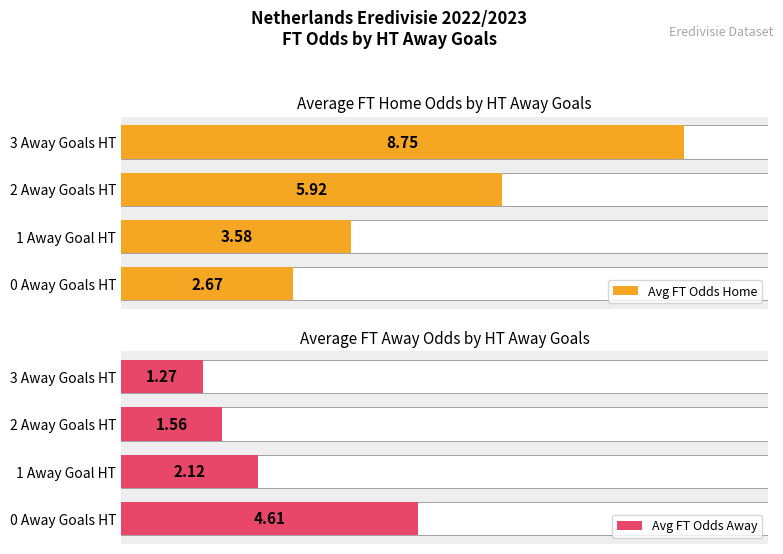

Reading right to left, transcribe all the data shown in this chart.

Avg FT Odds Home: 8.8	5.9	3.6	2.7
Avg FT Odds Away: 1.3	1.6	2.1	4.6